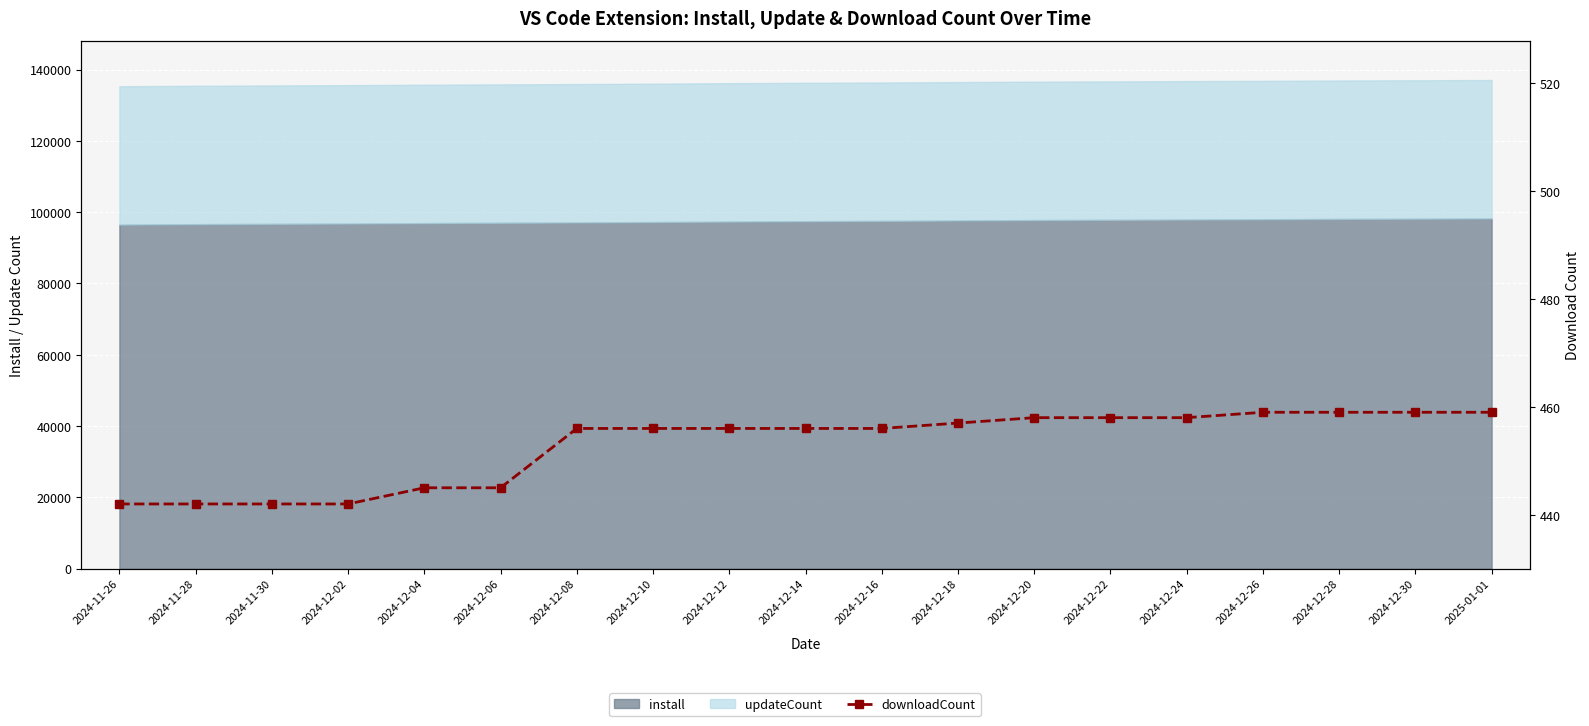

What is the minimum value shown in the chart?

442